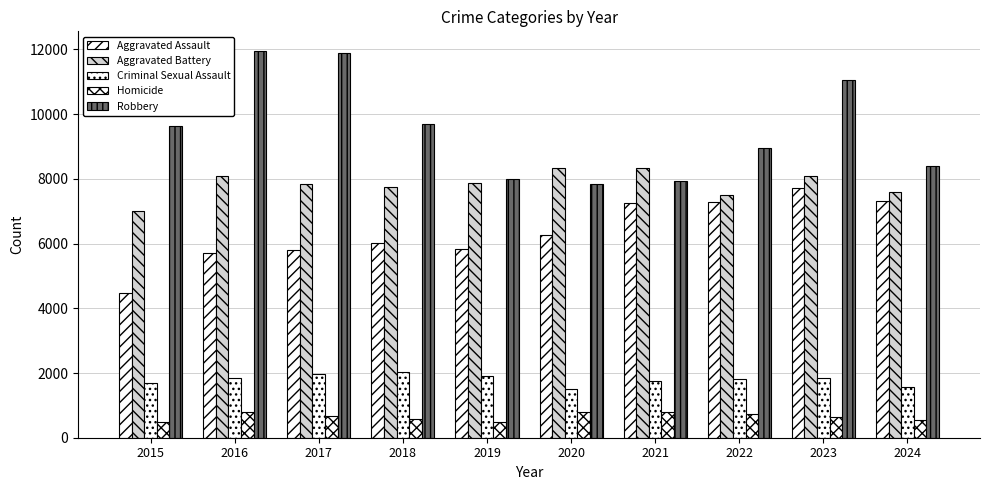

How many bars are there in each group?

5